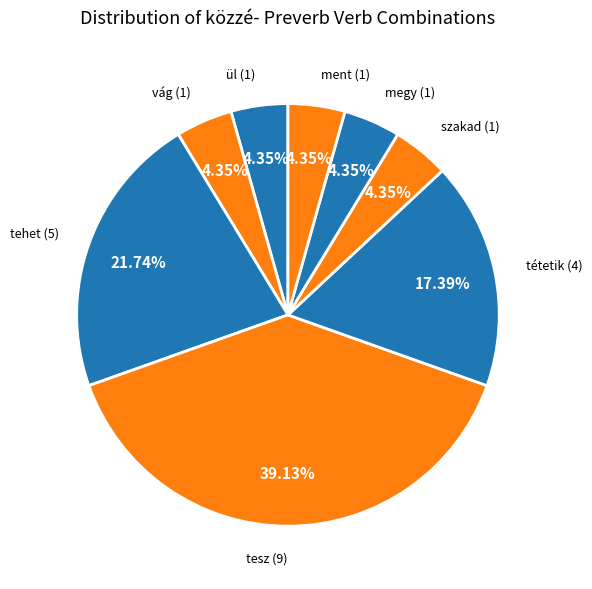

Is there a majority slice in this chart?

No